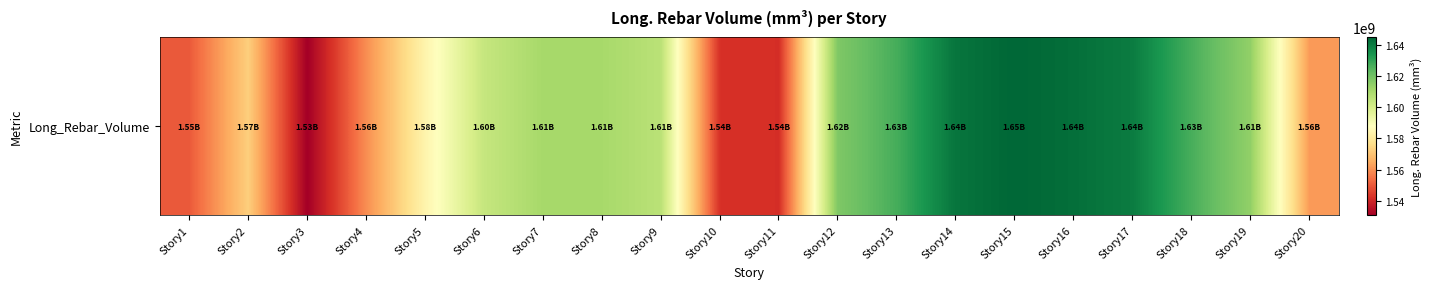

What is the change in value from Story1 to Story12?

+67272317.7